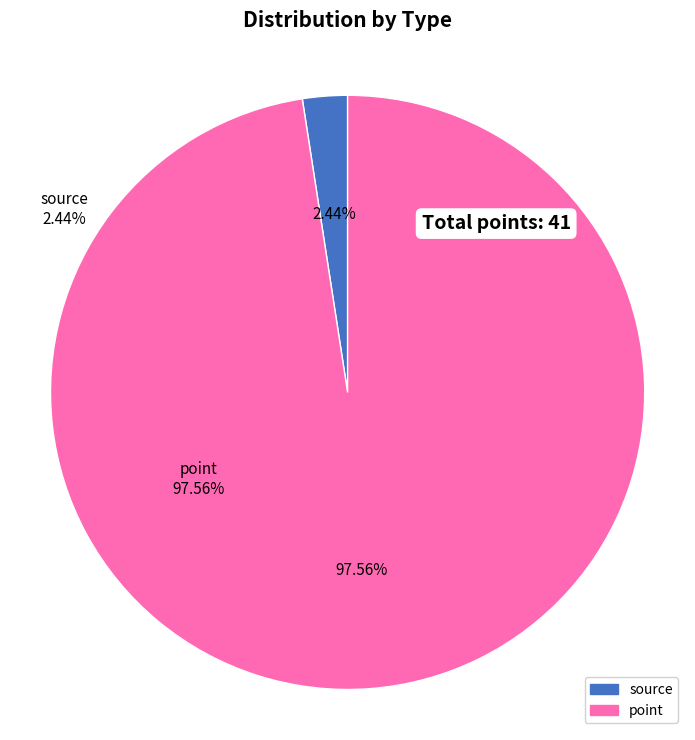

True or false: source accounts for 12% of the total.

False